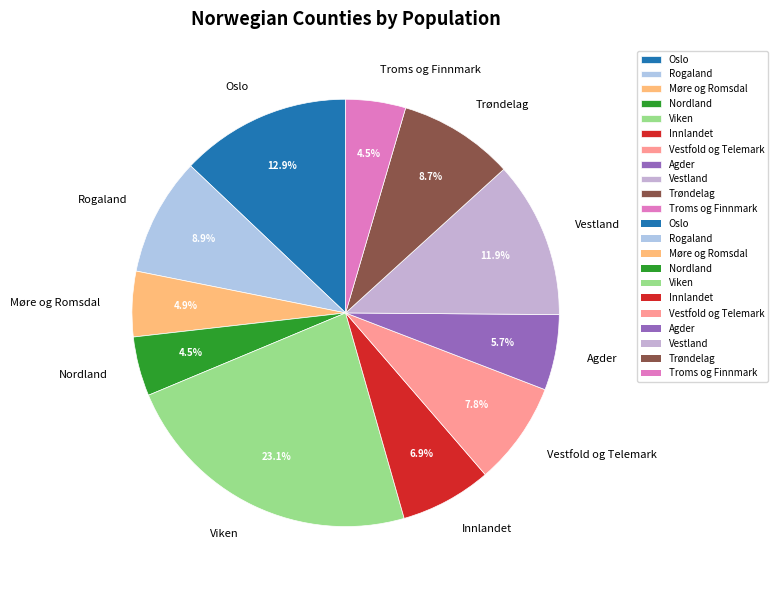

Is Vestland the majority of the pie?

No